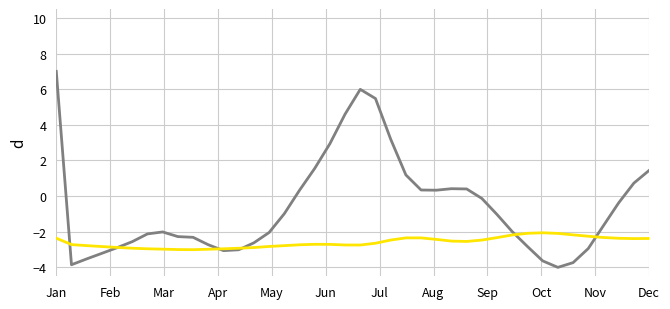

What is the maximum value shown in the chart?

7.0